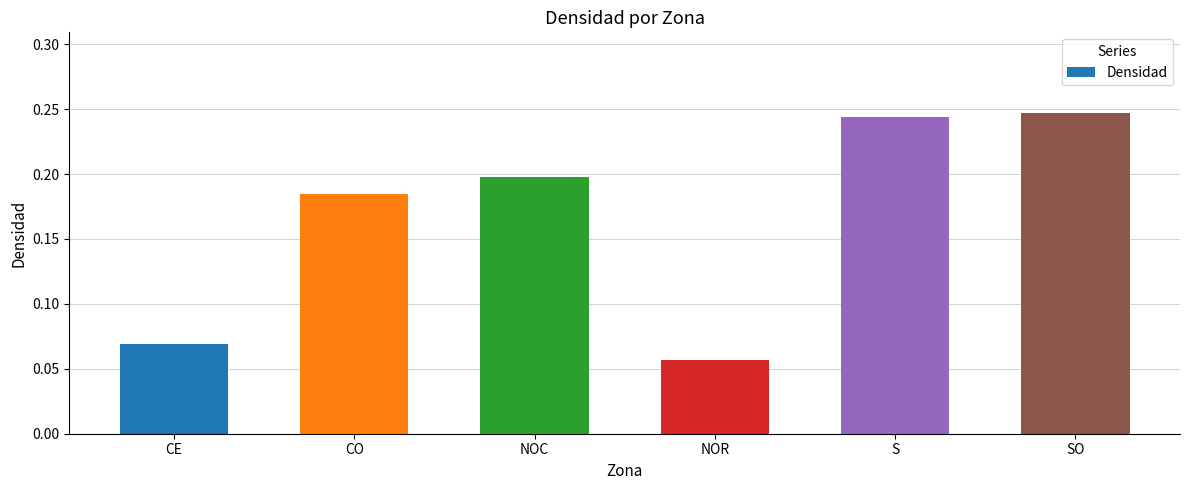

True or false: the data shows 0.4 at SO.

False